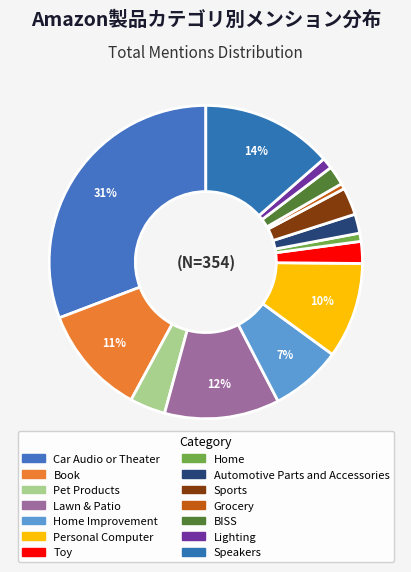

Count the number of slices in the pie.

14